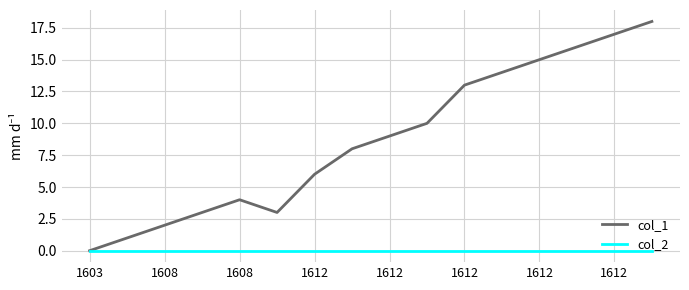

Which series has the widest spread of values?

col_1